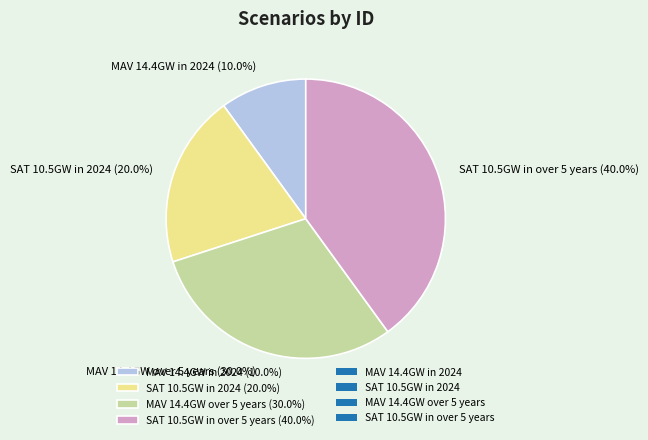

How many segments does this pie chart have?

4